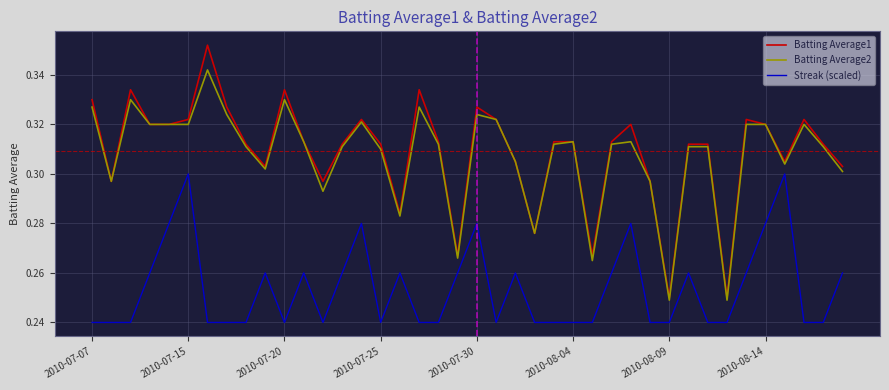

How many lines are shown in the chart?

3